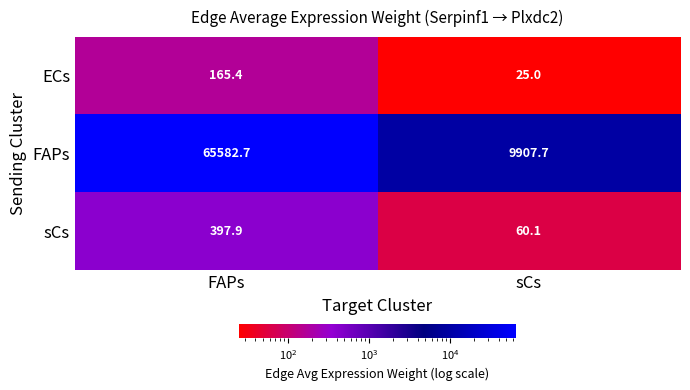

The FAPs series shows 111924.4 at FAPs. True or false?

False